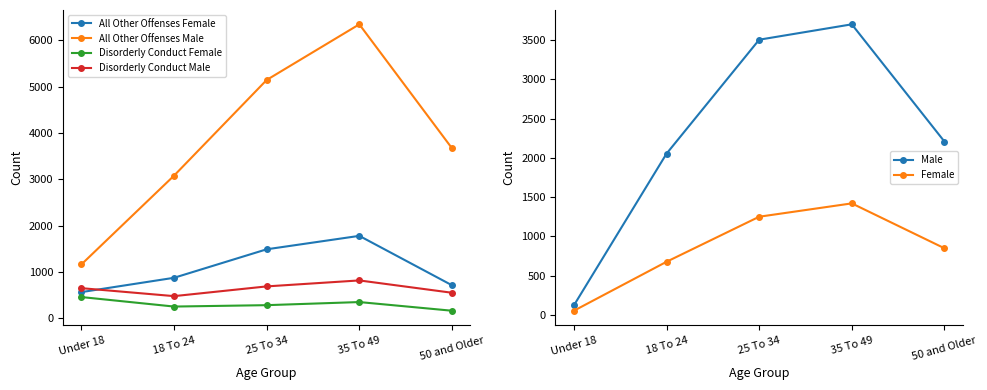

True or false: Male has a value of 3702 at 35 To 49.

True